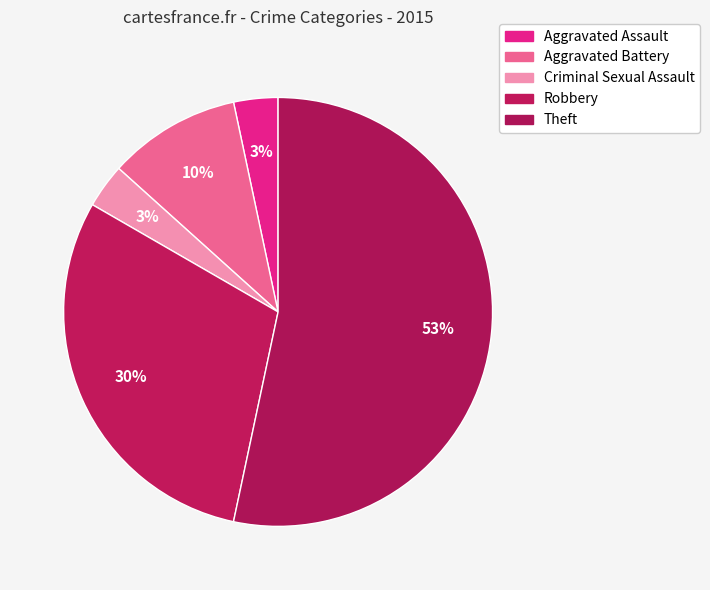

How many slices are in this pie chart?

5